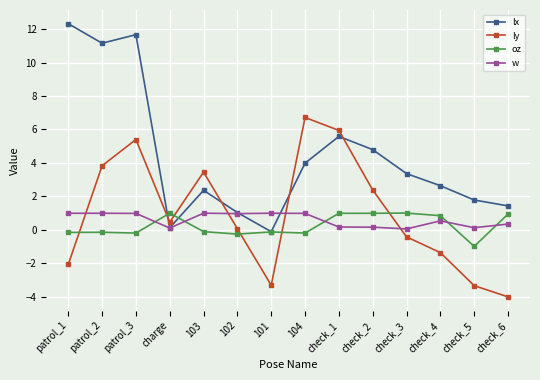

After their last crossing, which series has the higher values: w or ly?

w